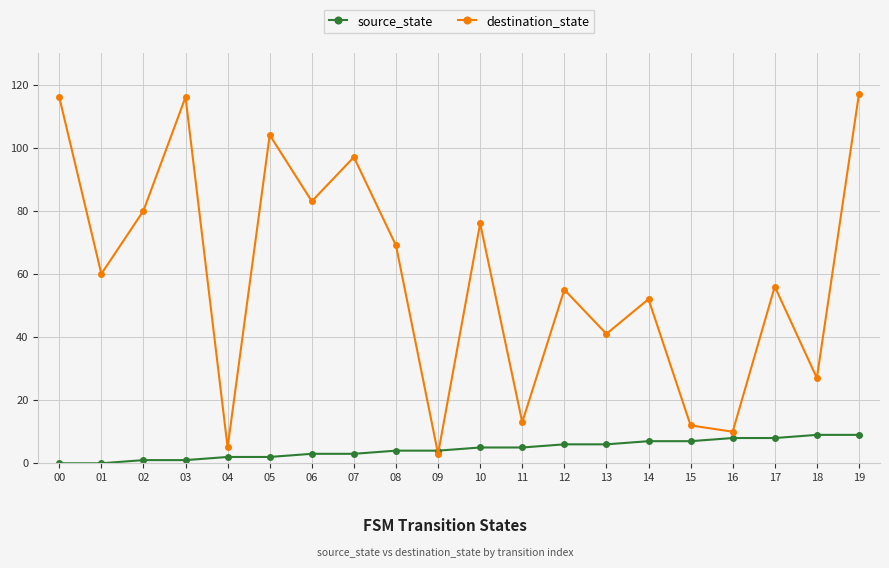

The source_state series shows 2 at 04. True or false?

True